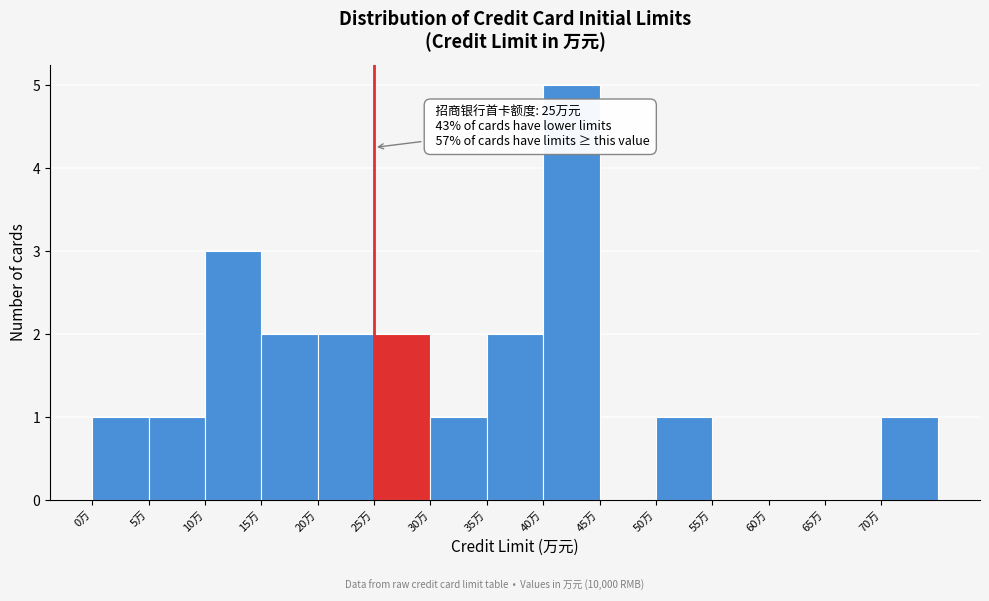

Which range on the x-axis has the tallest bar?

40 to 45